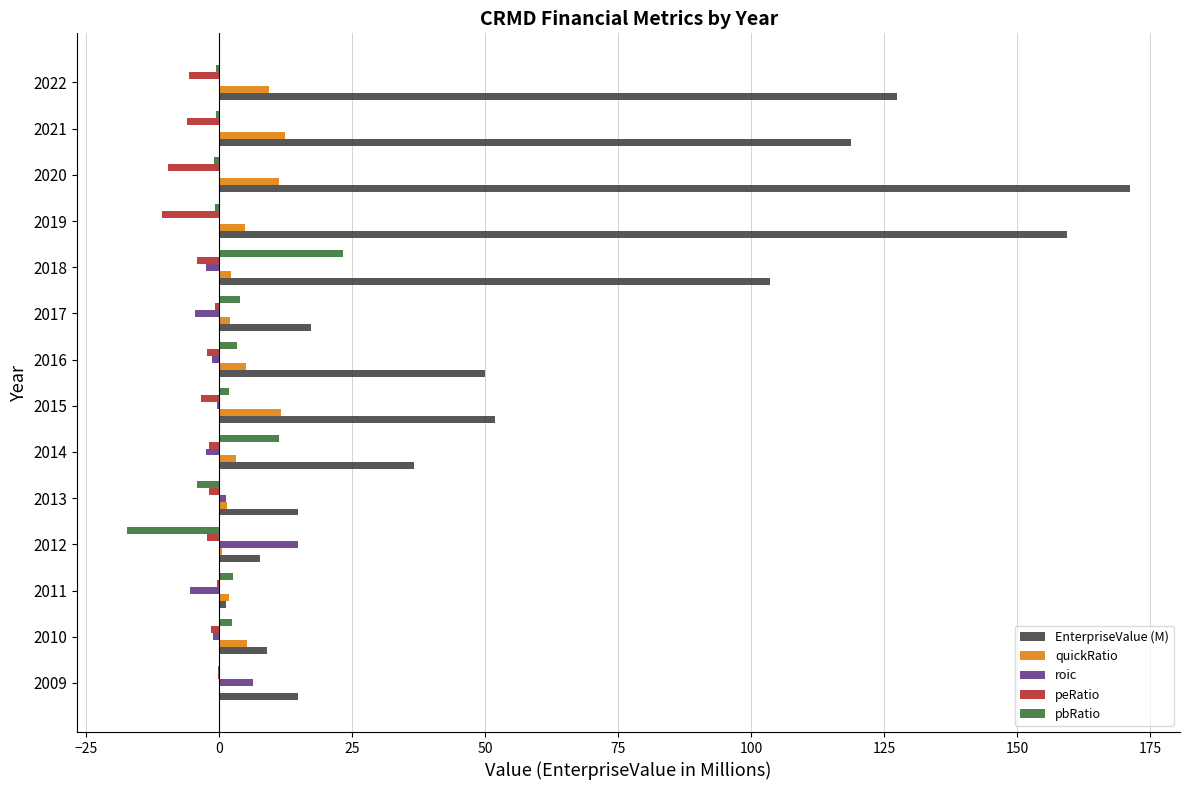

Is it true that roic equals -0.5 at 2015?

True